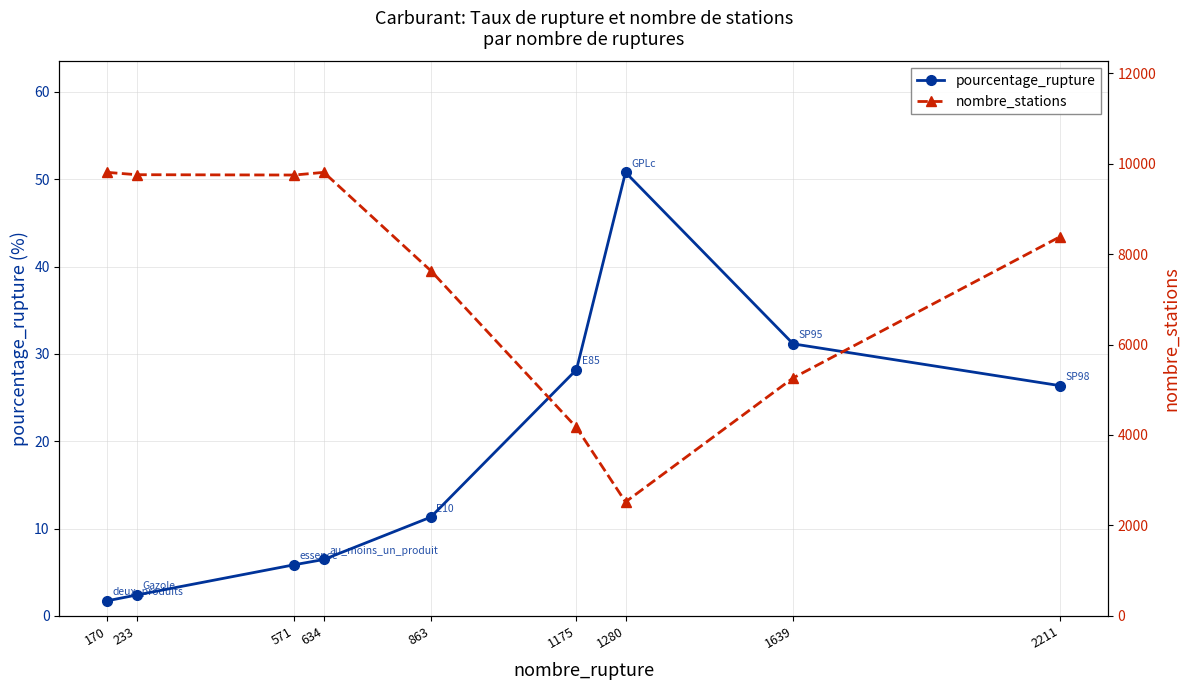

Reading left to right, extract all data points from this chart.

pourcentage_rupture: 170=1.7	233=2.4	571=5.9	634=6.5	863=11.3	1175=28.2	1280=50.8	1639=31.1	2211=26.4
nombre_stations: 170=9807.0	233=9755.0	571=9748.0	634=9807.0	863=7633.0	1175=4166.0	1280=2520.0	1639=5262.0	2211=8387.0